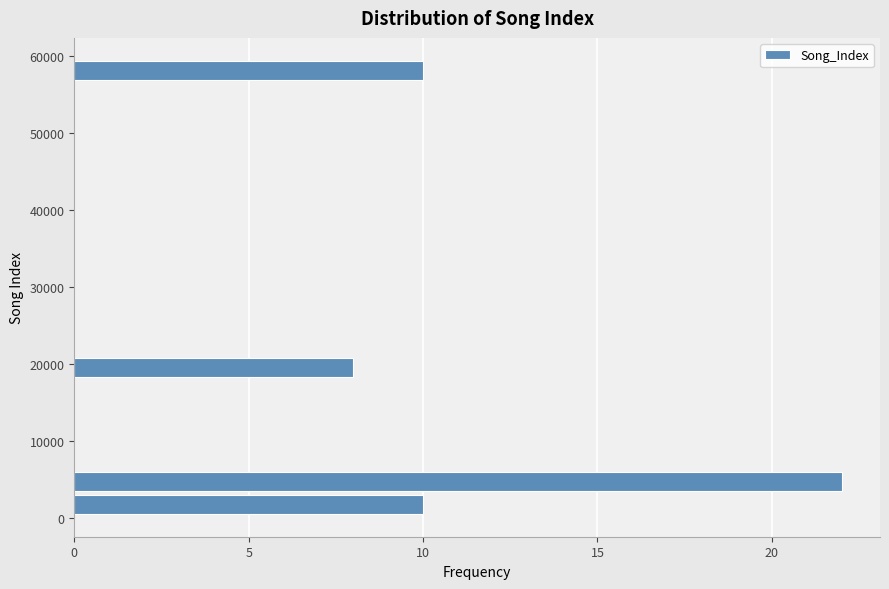

Around what value on the y-axis is the longest bar? Give the approximate position of its centre, as read against the axis.

5000